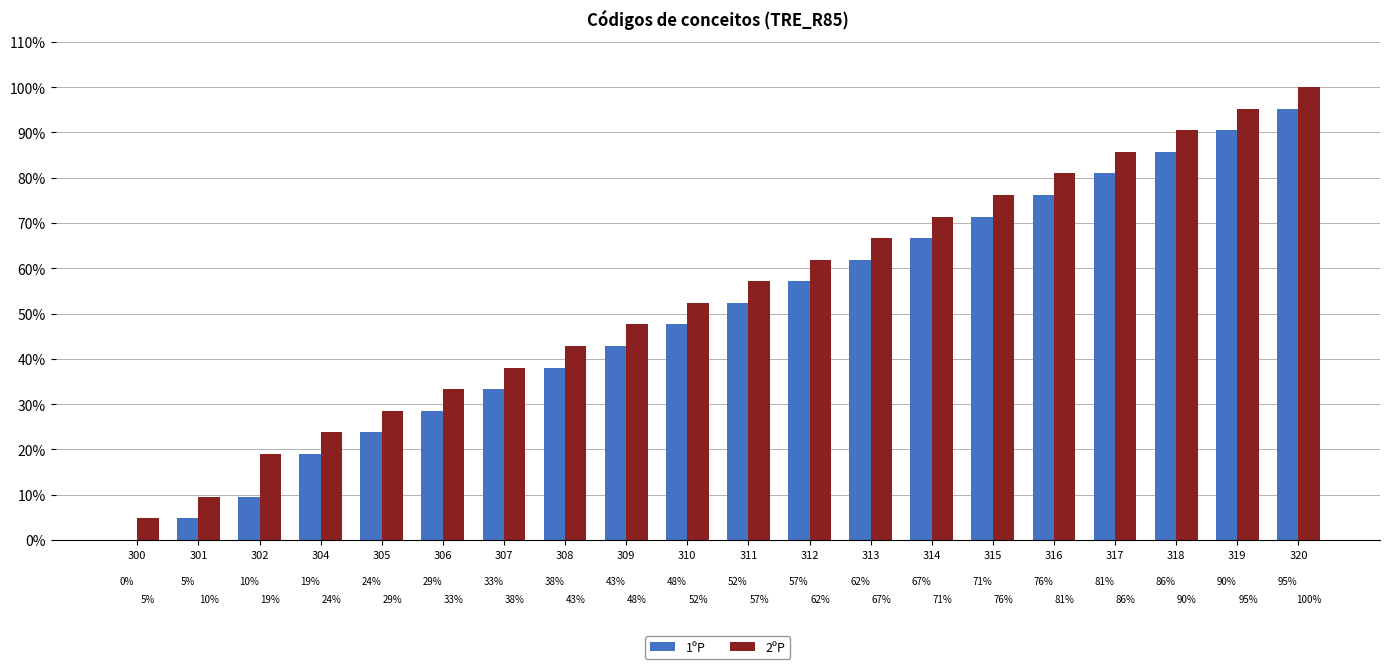

True or false: 2ºP has a value of 20.1 at 308.

False